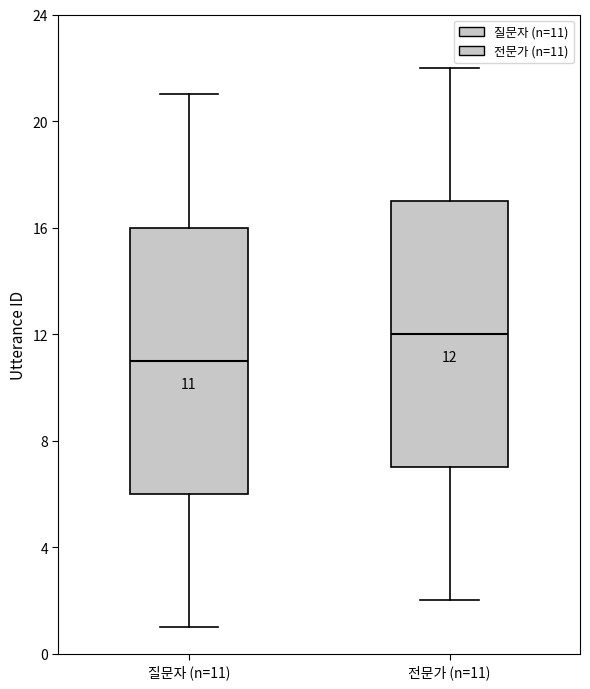

Which box's median line is the highest?

전문가 (n=11)